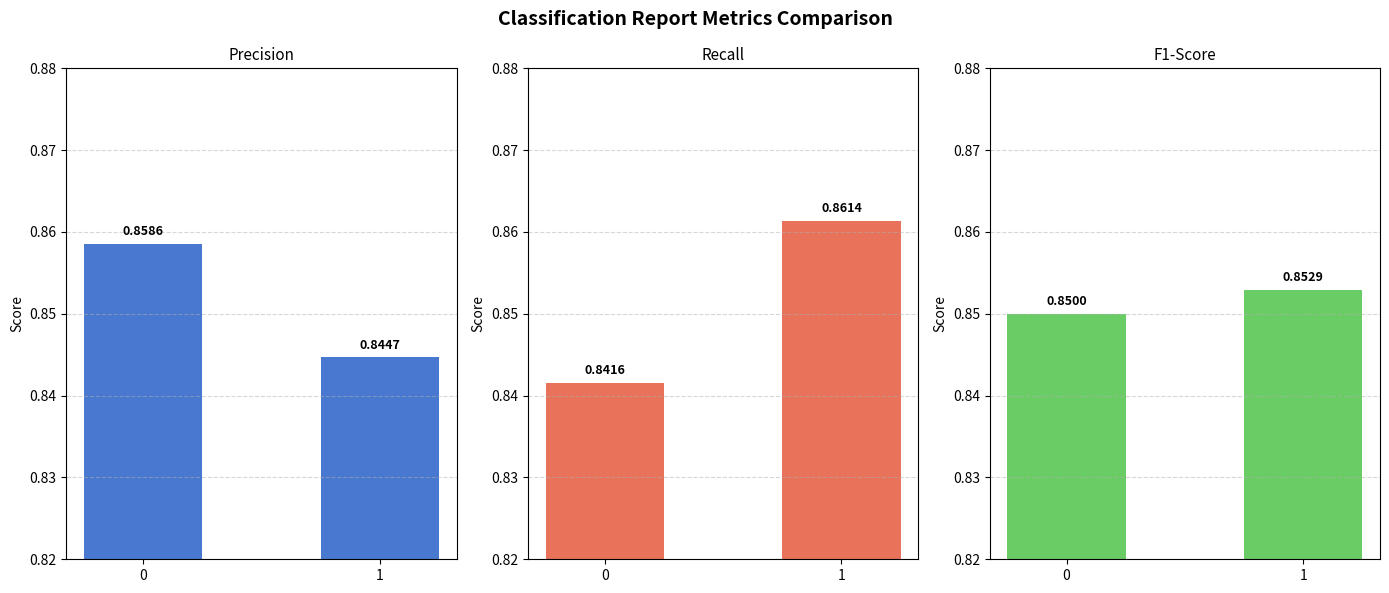

Is it true that precision equals 1.1 at 0?

False